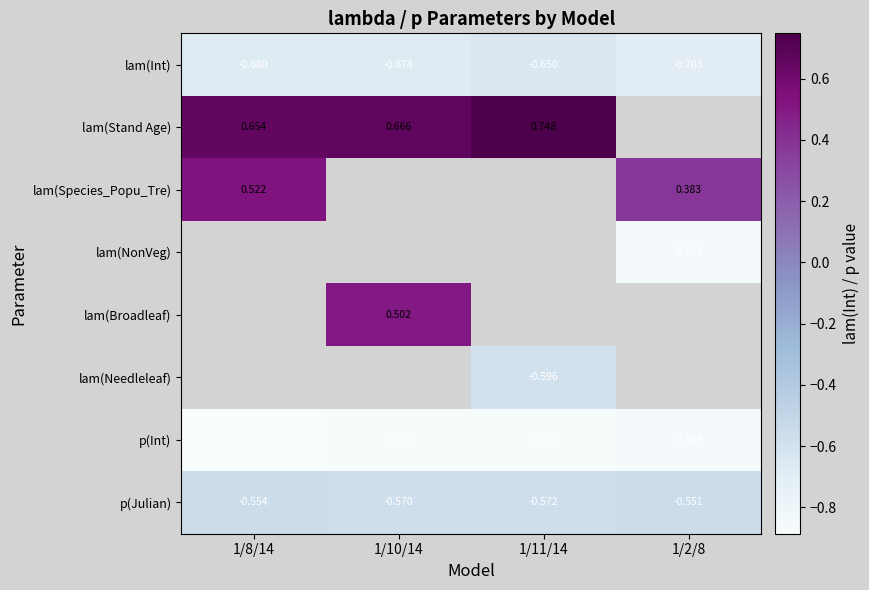

The p(Int) series shows -1.5 at 1/10/14. True or false?

False